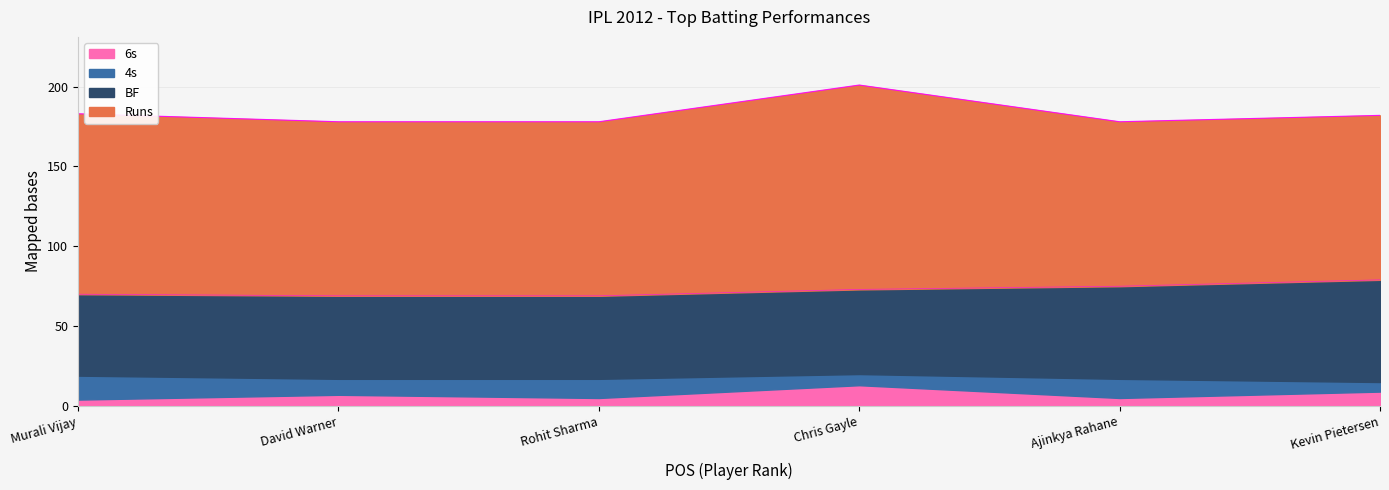

How many values in the 6s series exceed 7?

2